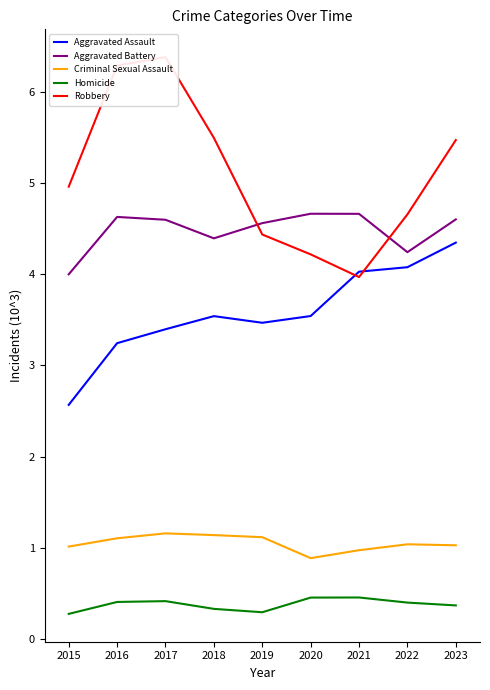

How many lines are shown in the chart?

5